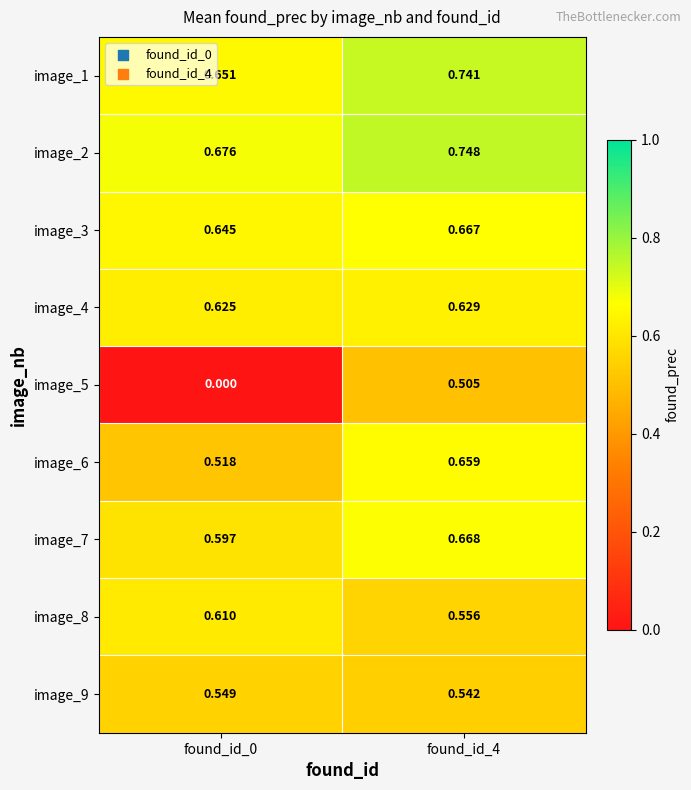

Is the value of image_4 at found_id_0 greater than the value of image_5 at found_id_4?

Yes